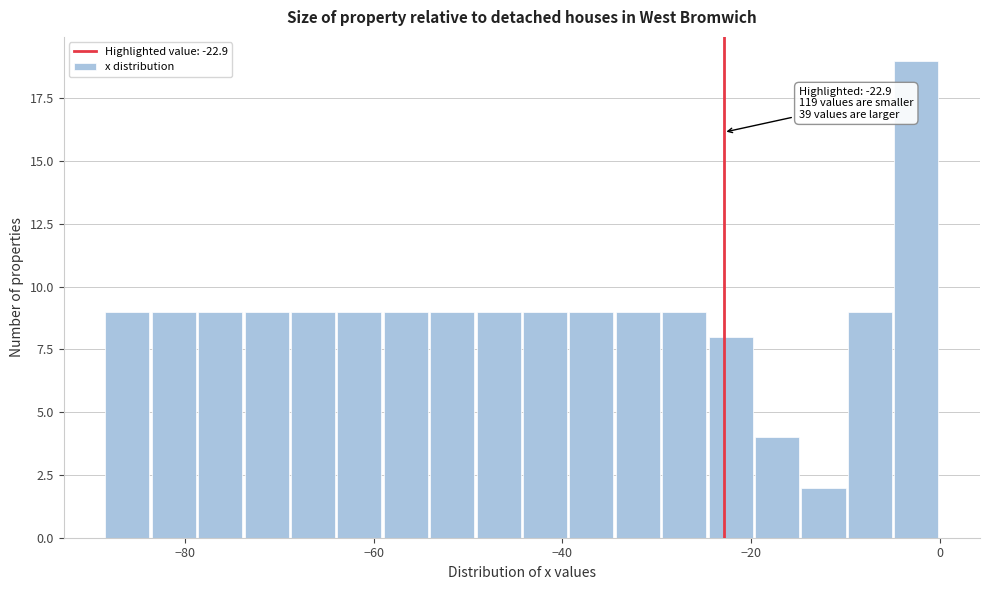

Around what value on the x-axis is the tallest bar? Give the approximate position of its centre, as read against the axis.

-2